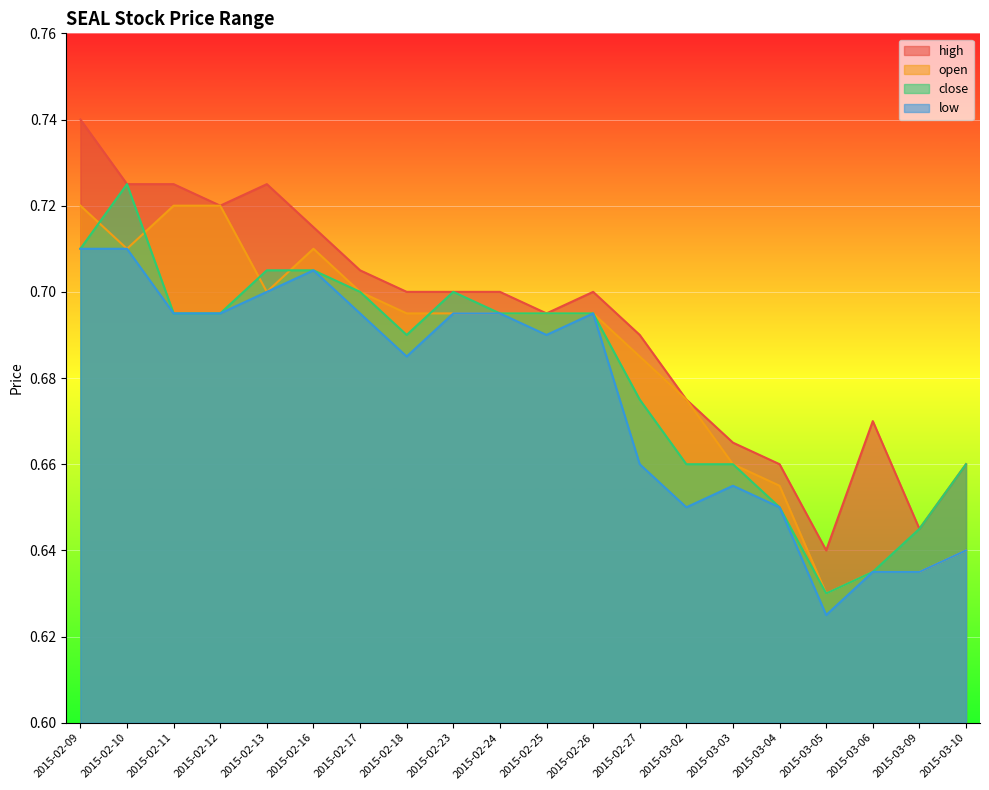

Which series has the widest spread of values?

high